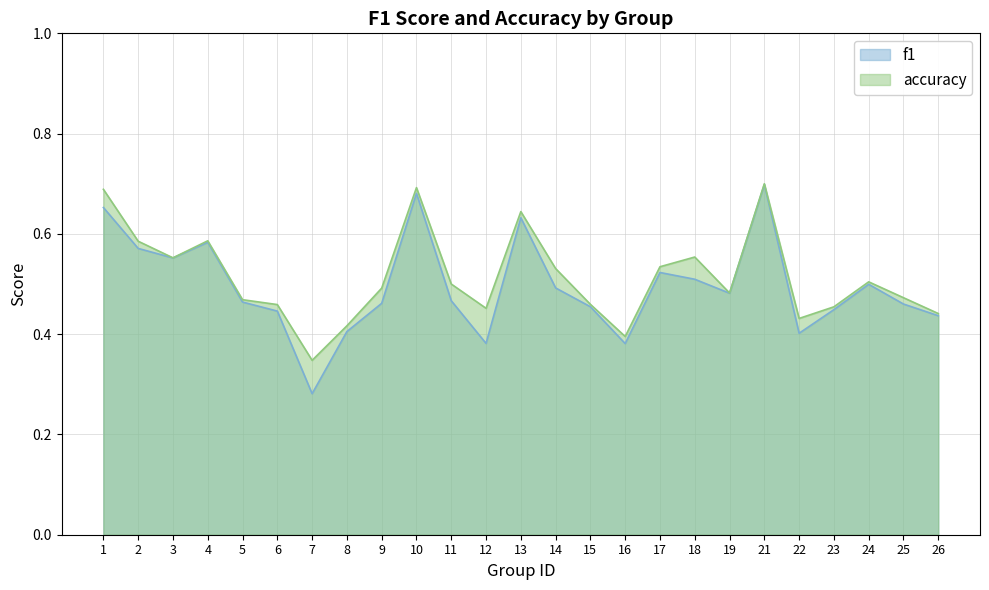

The f1 series shows 0.5 at 24. True or false?

True